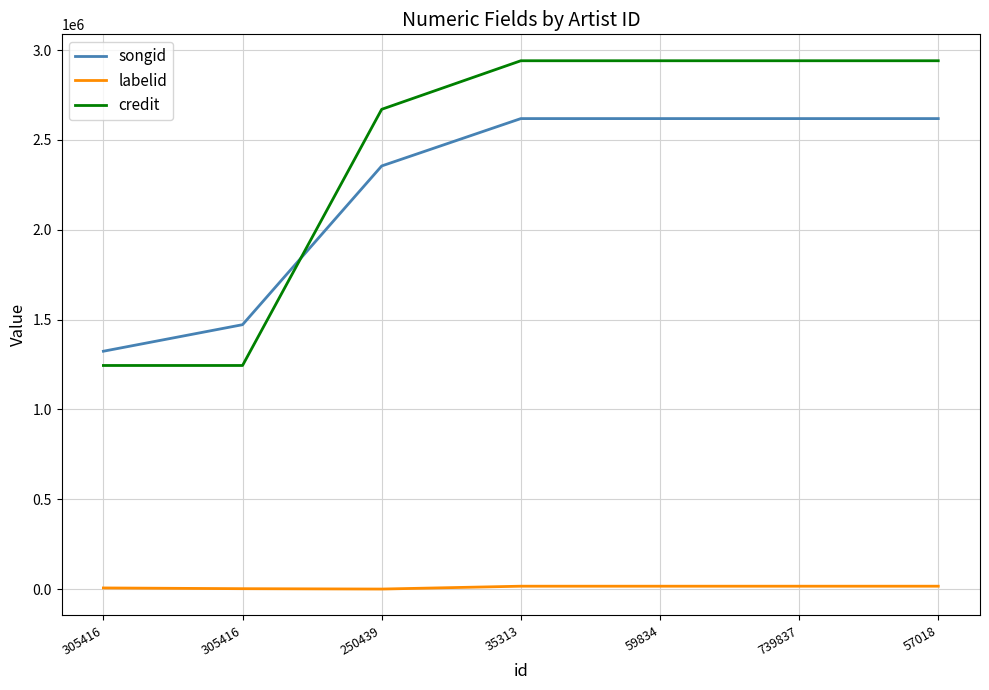

Which series has the largest range (max minus min)?

credit